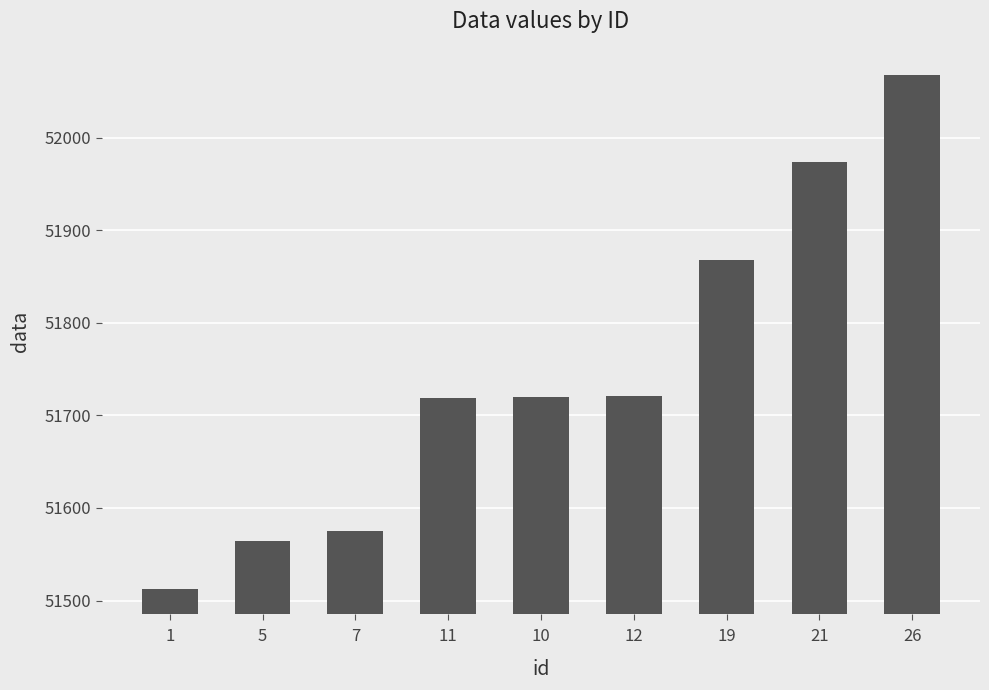

Is it true that the value at 19 is 51868?

True